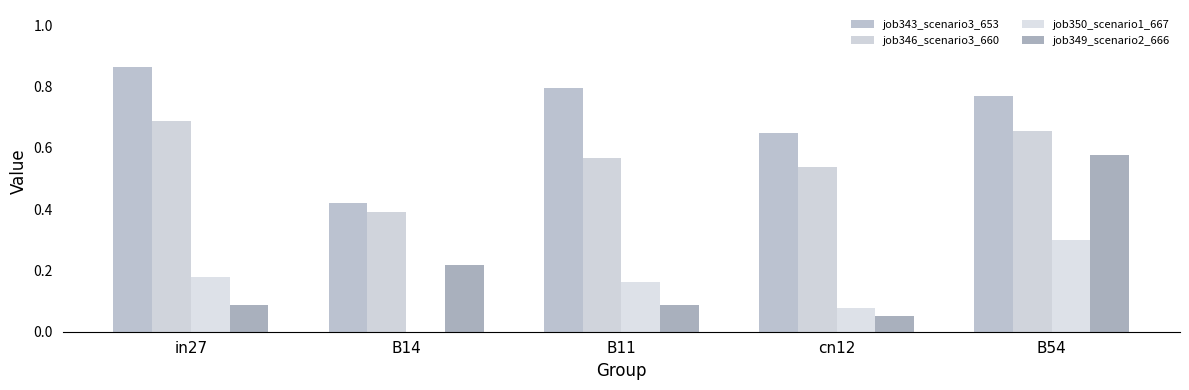

Which series has the largest total across all categories?

job343_scenario3_653